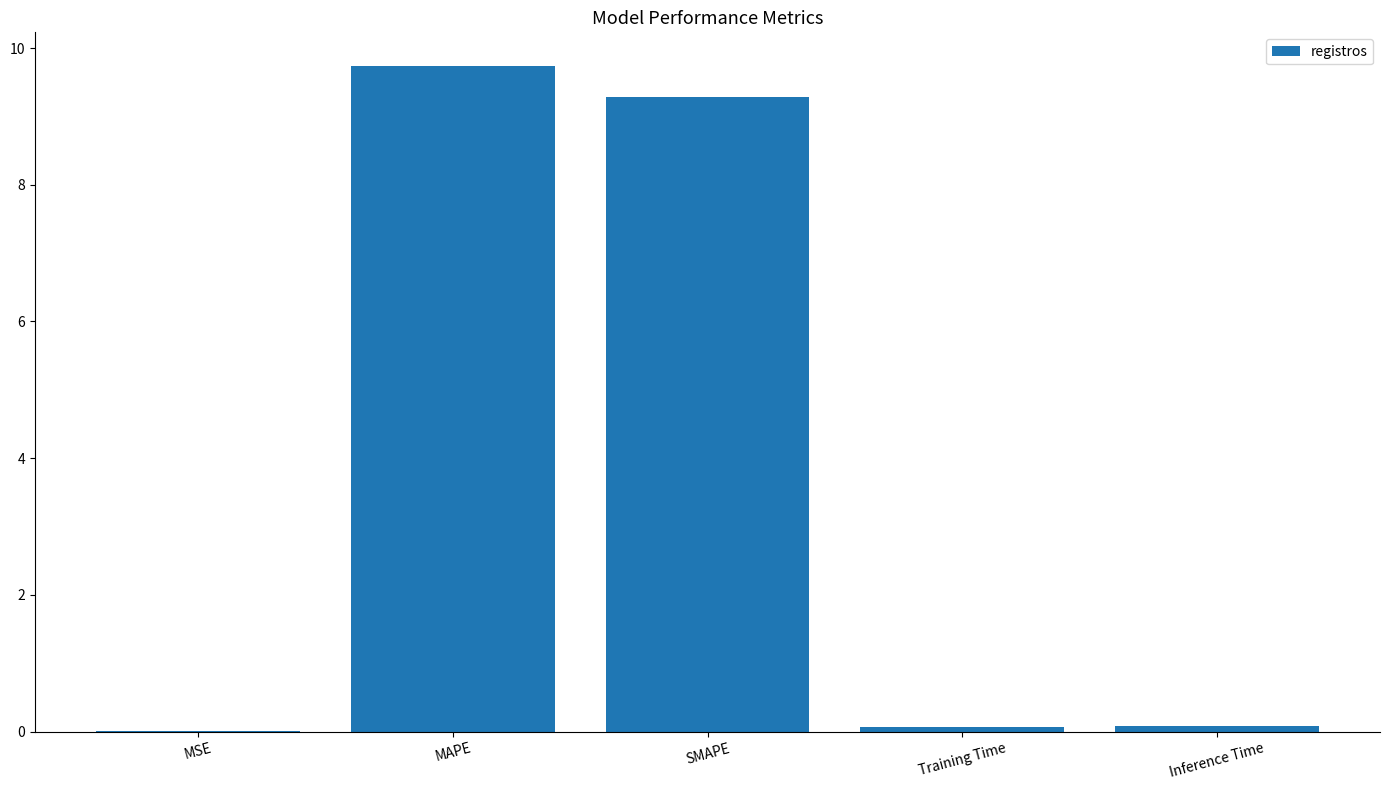

What is the sum of all values?

19.2